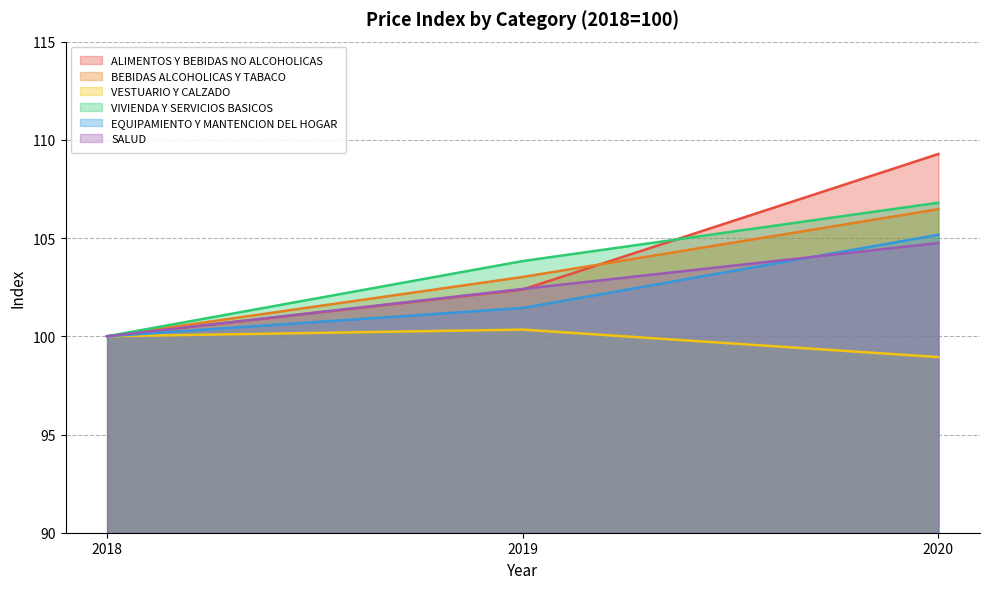

How many values in the BEBIDAS ALCOHOLICAS Y TABACO series exceed 103?

2